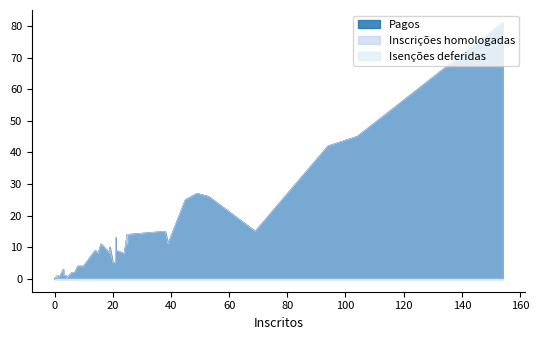

What is the average value of the Pagos series?

12